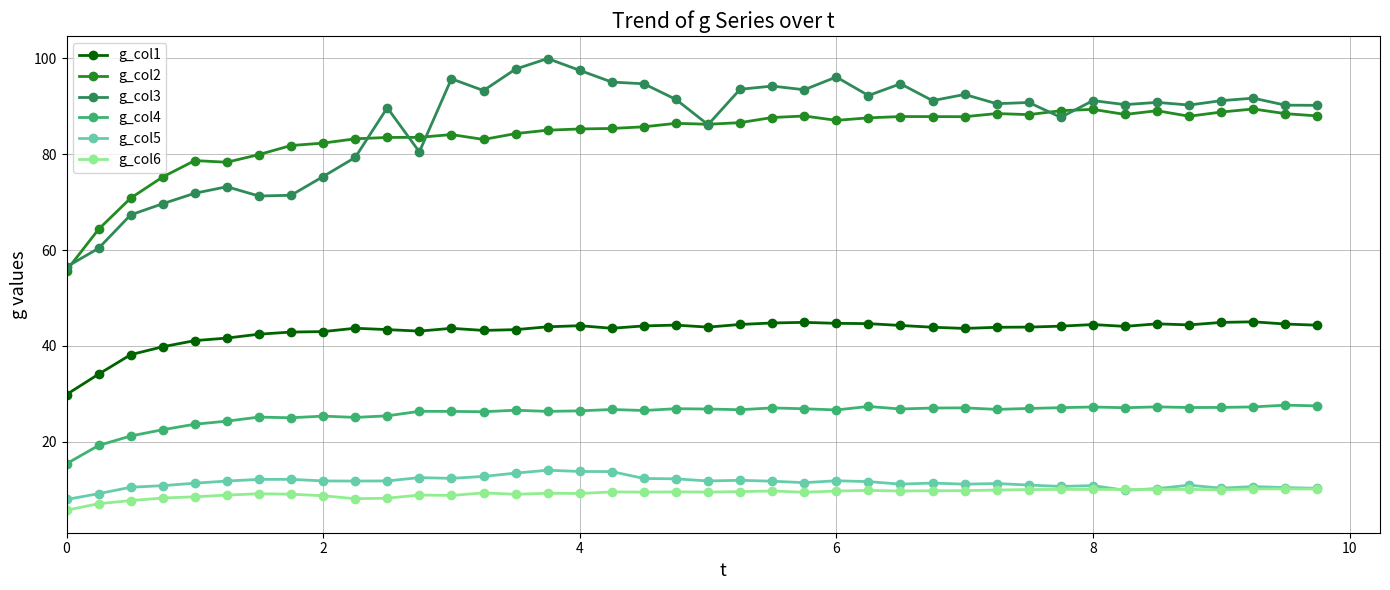

What is the sum of all g_col3 values?

3461.7